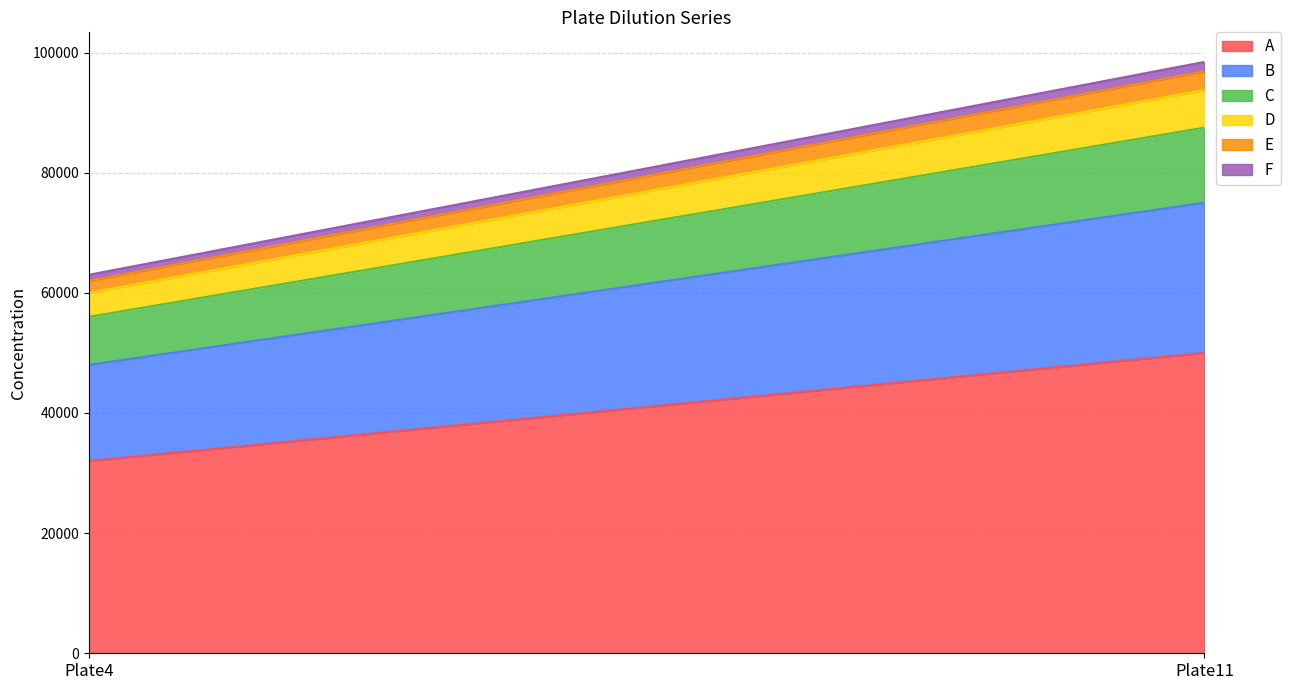

What is the difference between the D values at Plate11 and Plate4?

2250.0